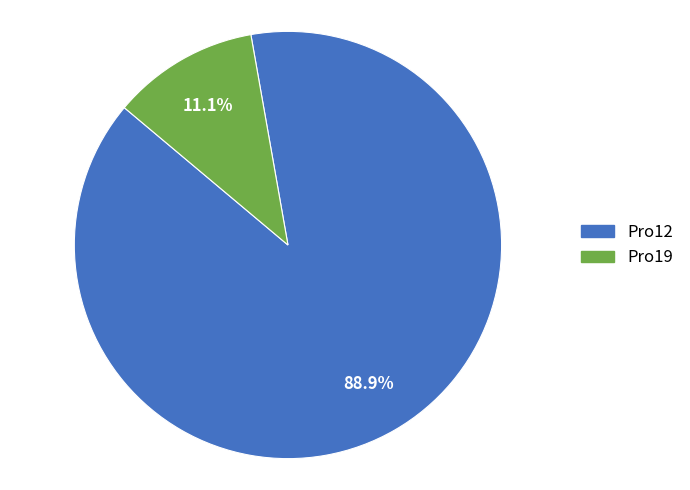

To the nearest percent, what percentage of the pie is Pro12?

89%